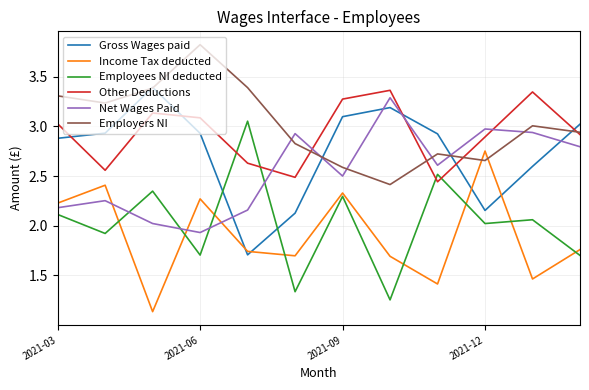

How many lines are shown in the chart?

6